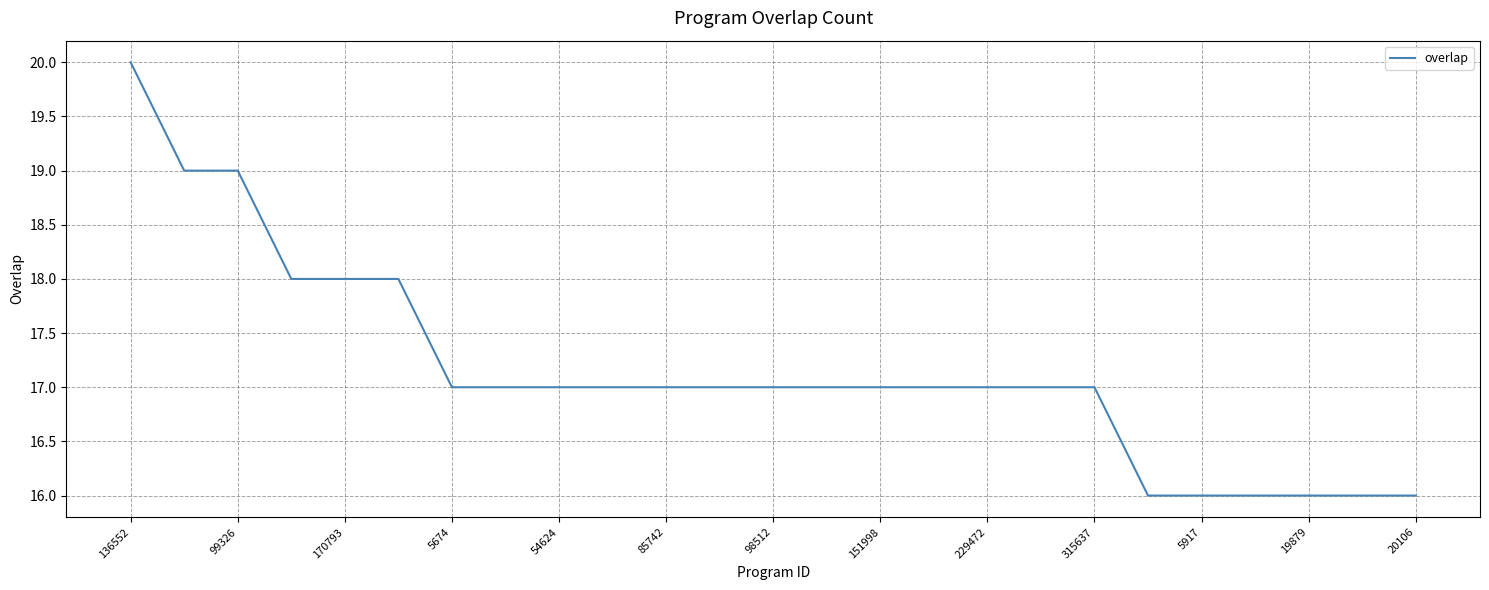

What is the greatest value displayed?

20